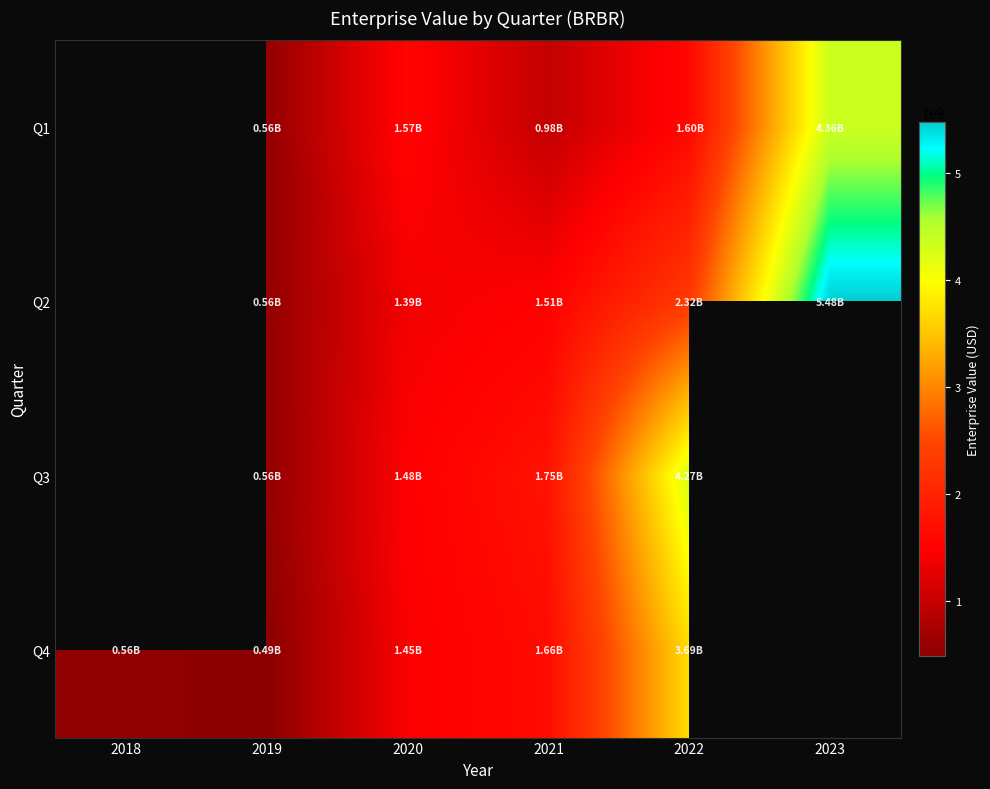

The value of Q2 at 2020 is 278227038.5. True or false?

False